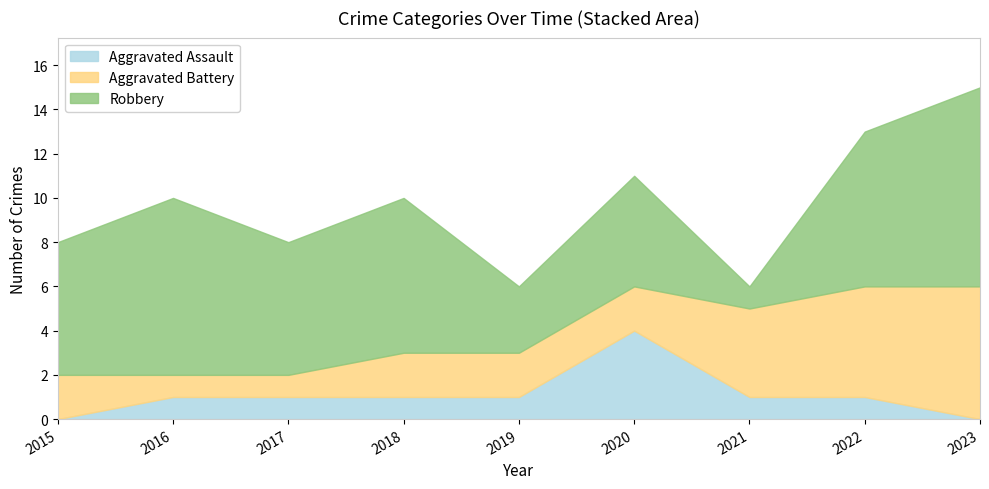

Reading left to right, extract all data points from this chart.

Aggravated Assault: 0	1	1	1	1	4	1	1	0
Aggravated Battery: 2	1	1	2	2	2	4	5	6
Robbery: 6	8	6	7	3	5	1	7	9